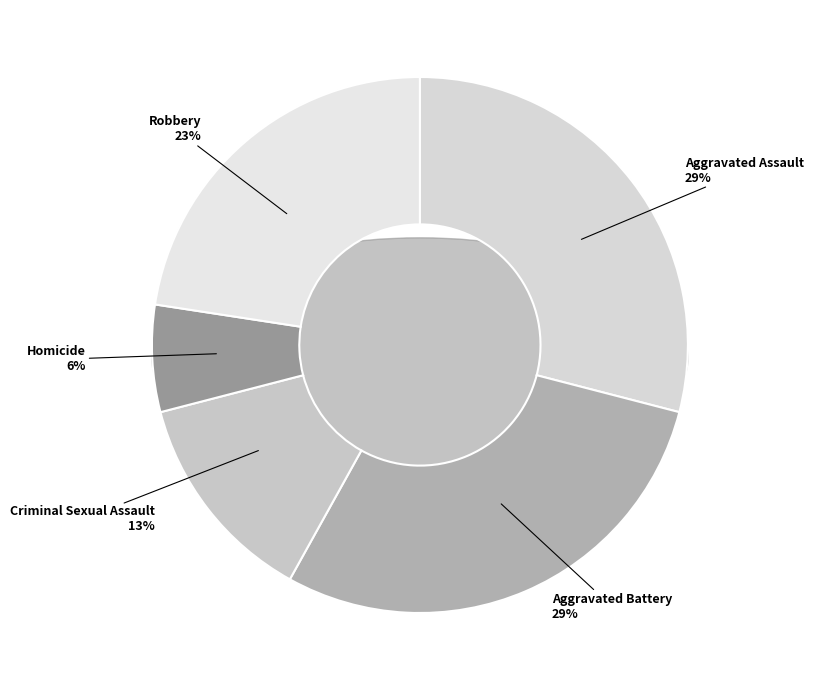

The Homicide slice represents 1% of the pie. True or false?

False